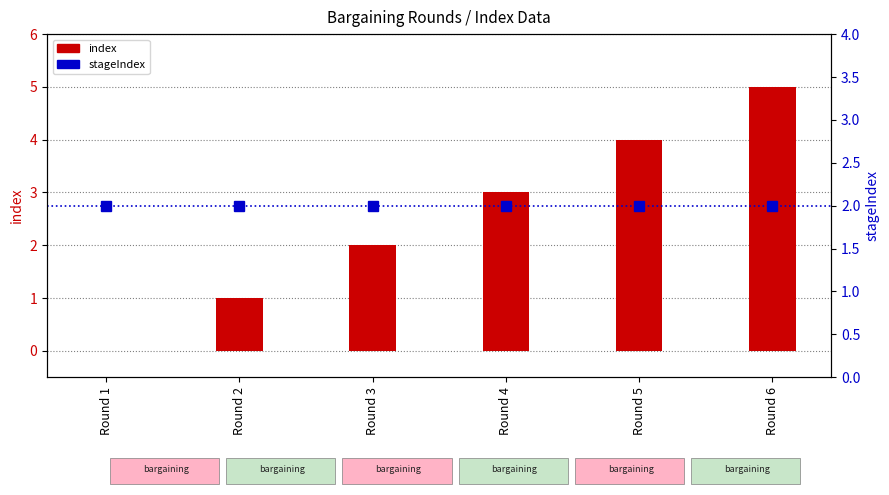

Count the number of data series in this chart.

2